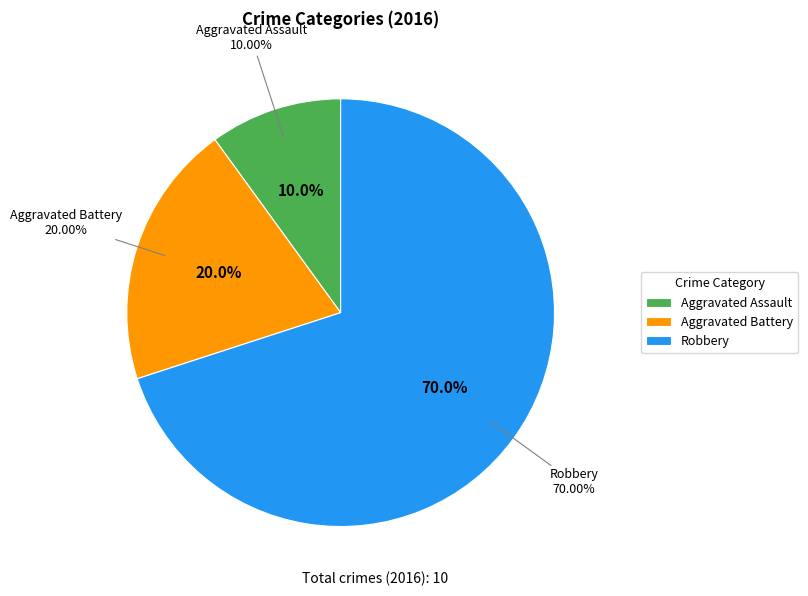

To the nearest percent, what portion does Robbery represent?

70%